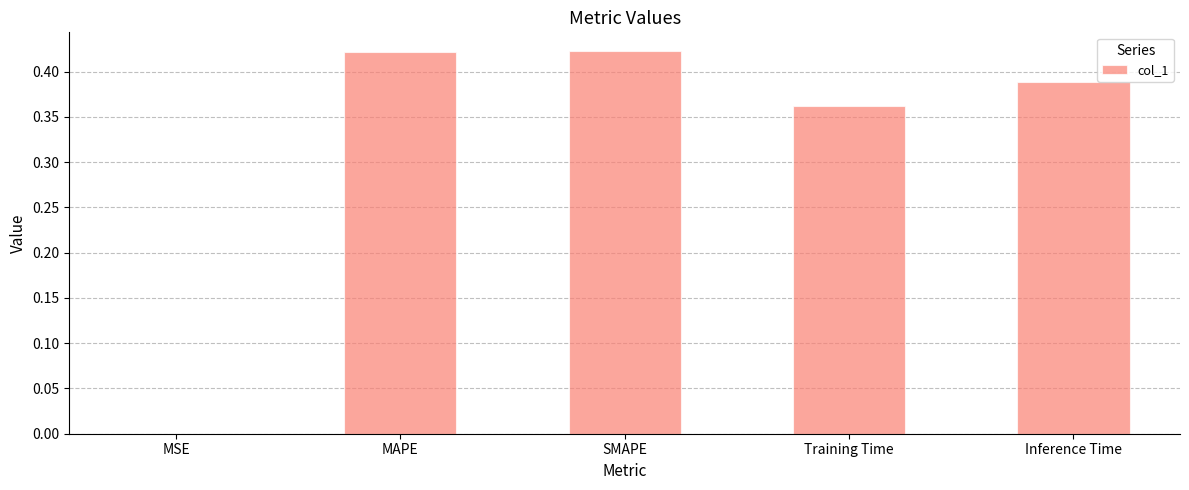

The value at MSE is 0.0. True or false?

True